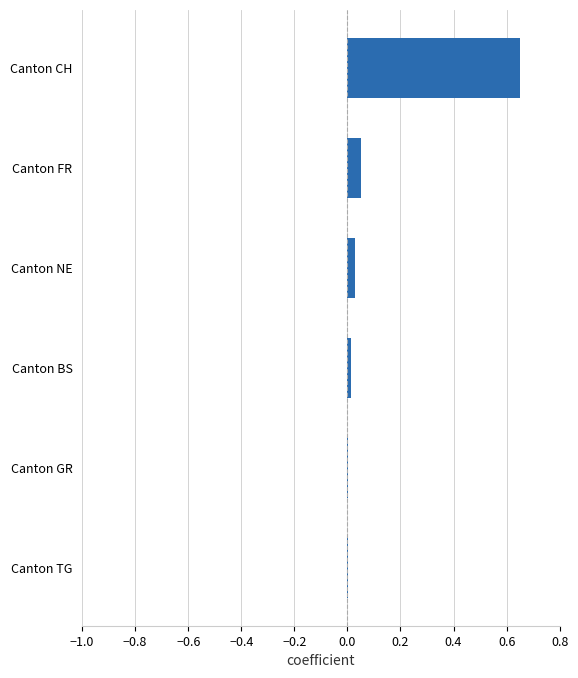

Which has a higher value, Canton CH or Canton BS?

Canton CH